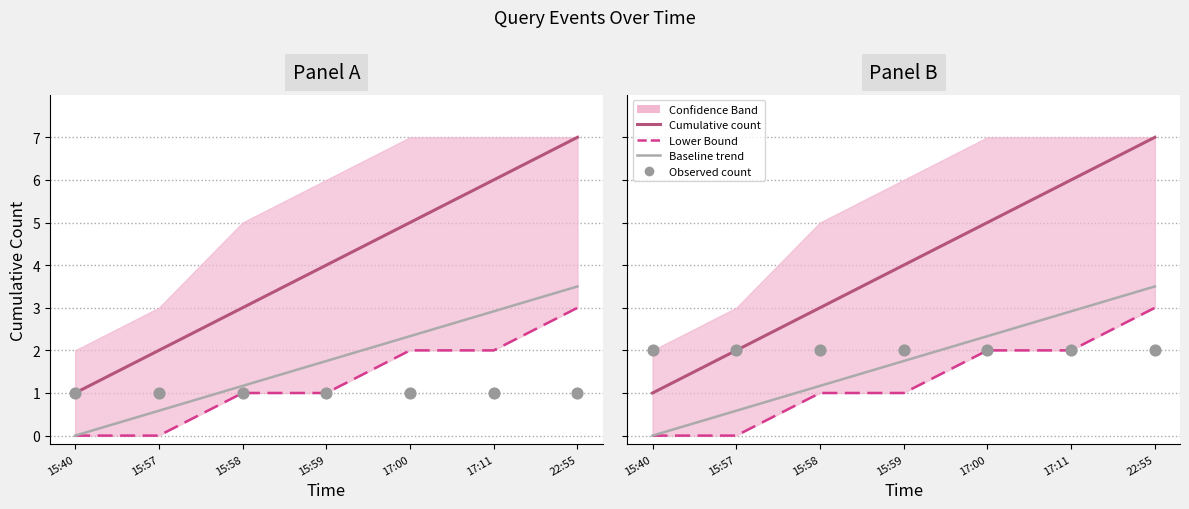

Which series reaches the maximum Y coordinate?

Cumulative count